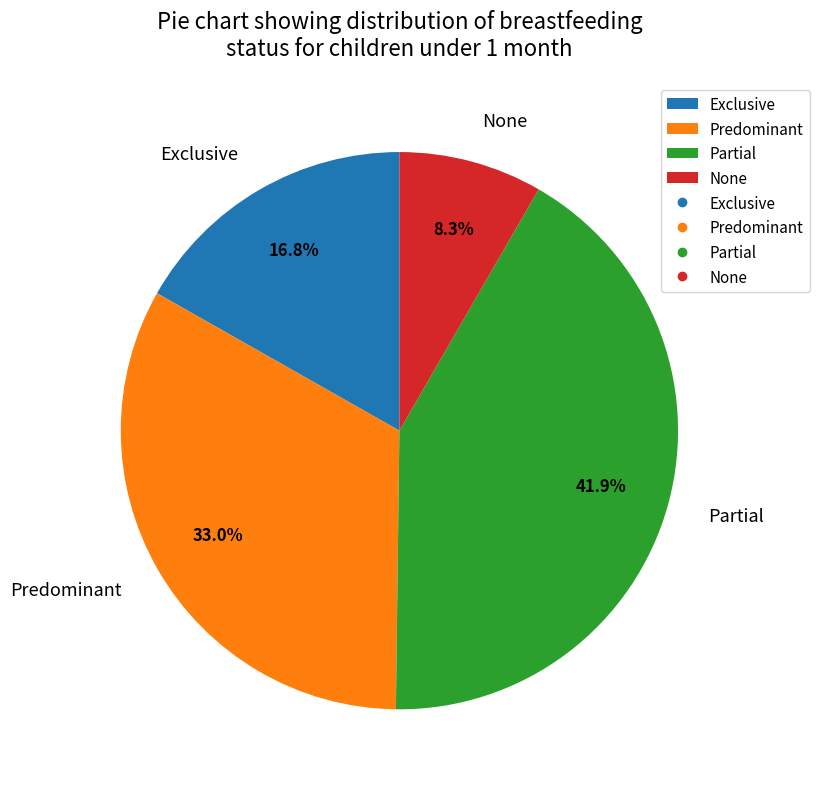

To the nearest percent, what portion does Predominant represent?

33%